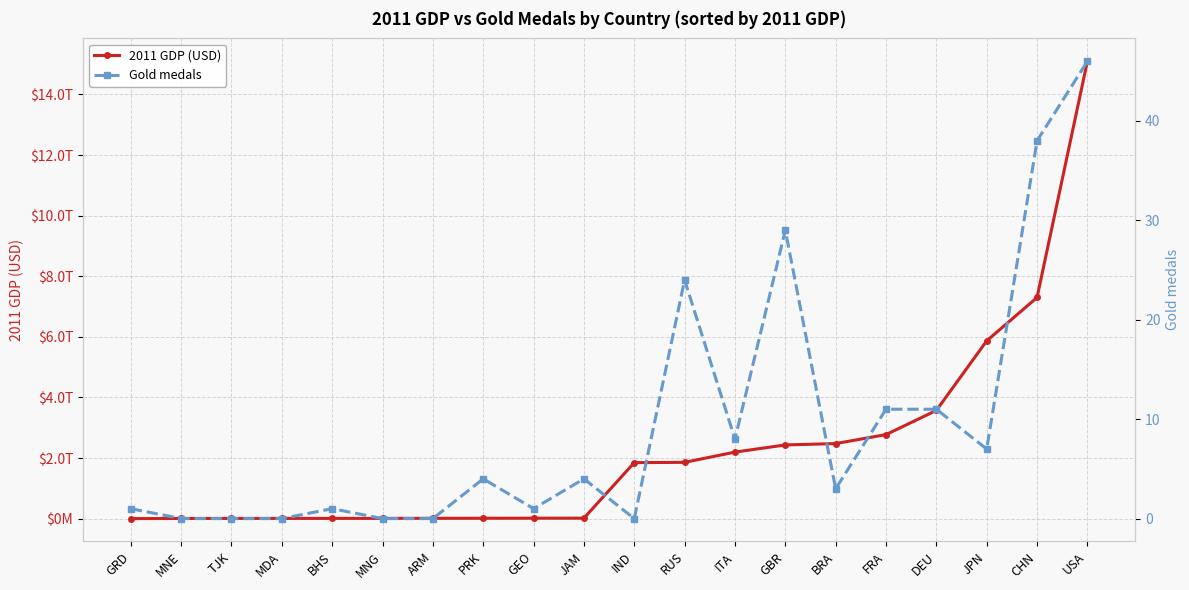

What is the average value of the 2011 GDP (USD) series?

2274938910158.8